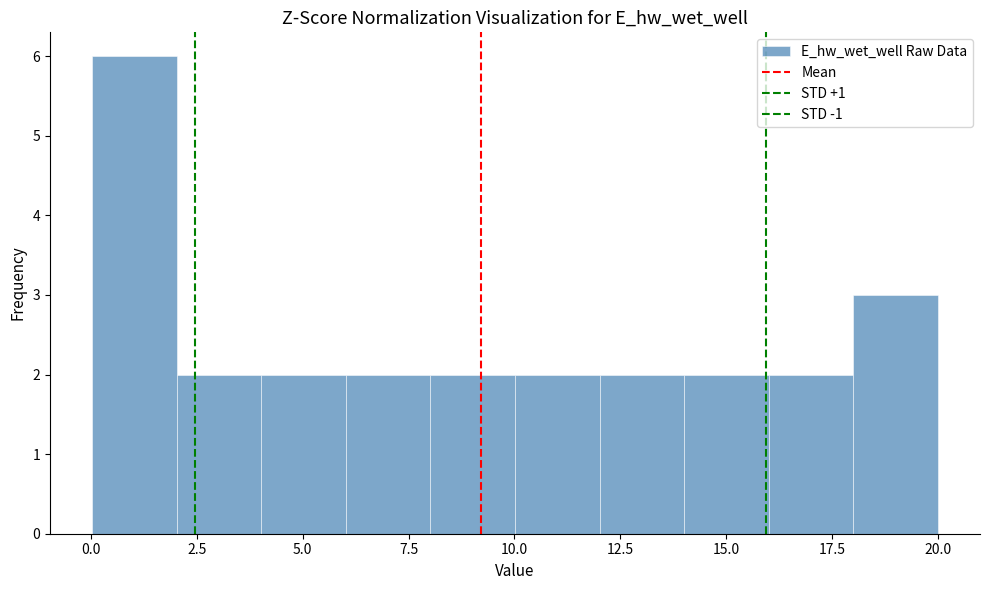

Around what value on the x-axis is the tallest bar? Give the approximate position of its centre, as read against the axis.

1.0